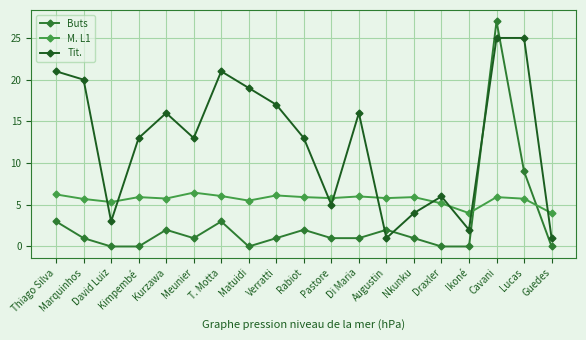

What is the maximum value shown in the chart?

27.0